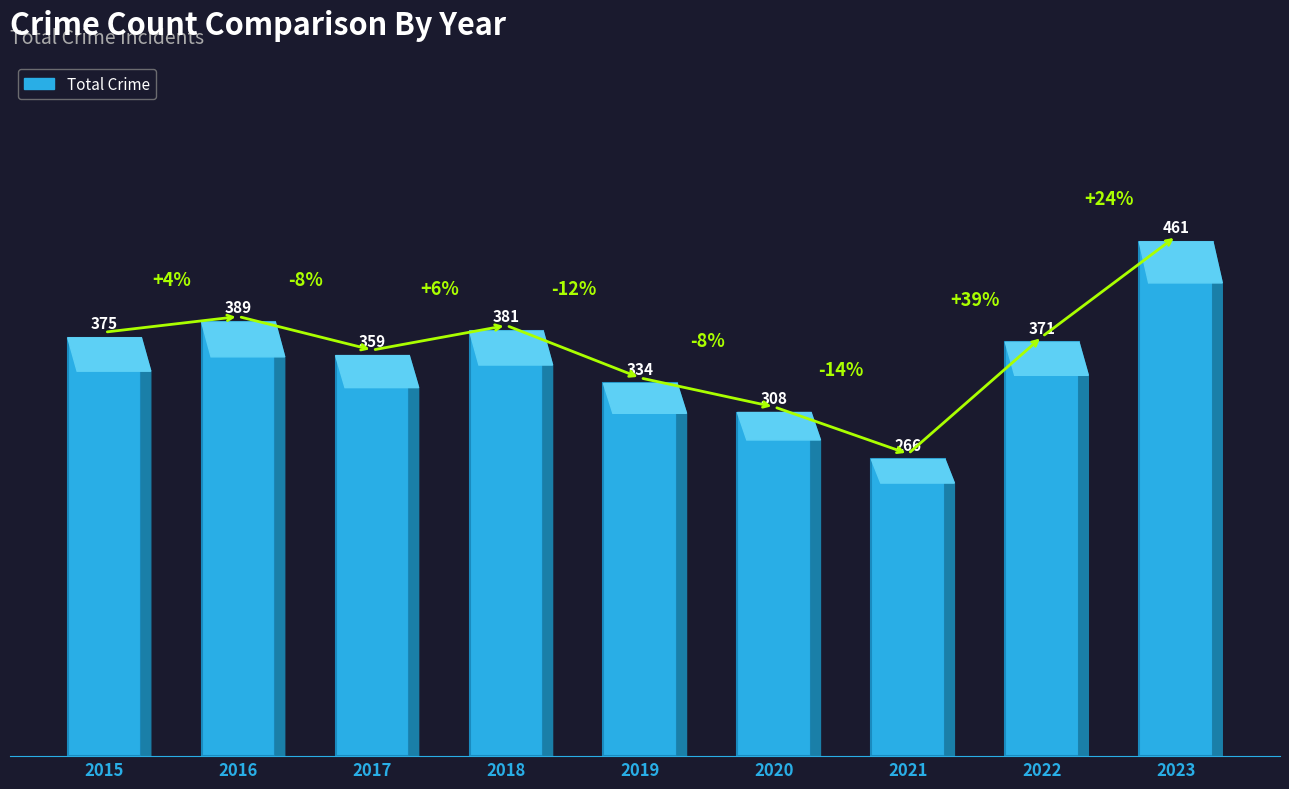

At which label does the data first exceed 371?

2015